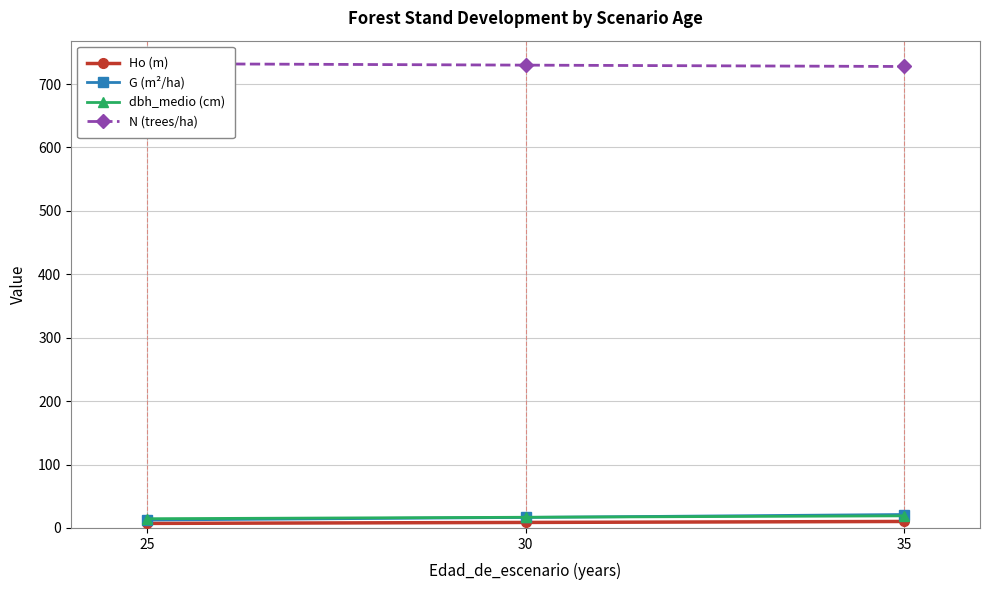

Which category has the highest value in the G (m²/ha) series?

35